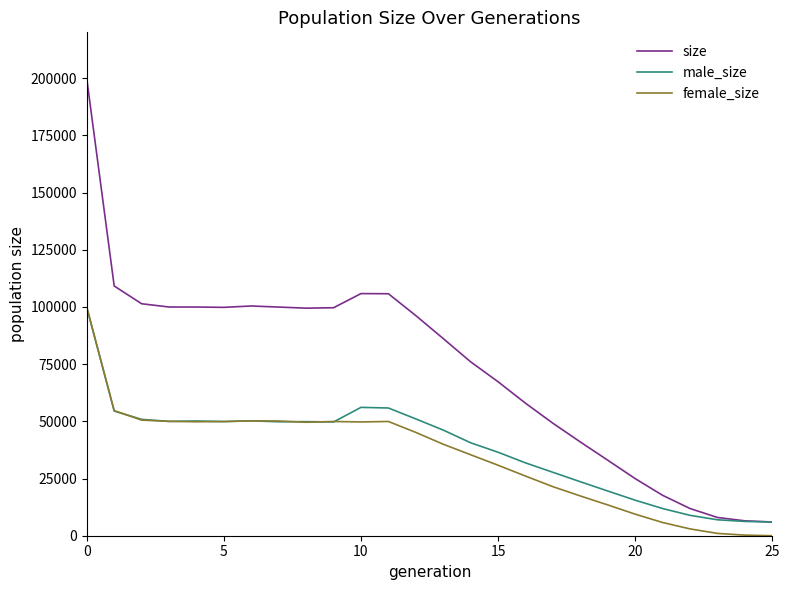

Which series has the largest total across all categories?

size